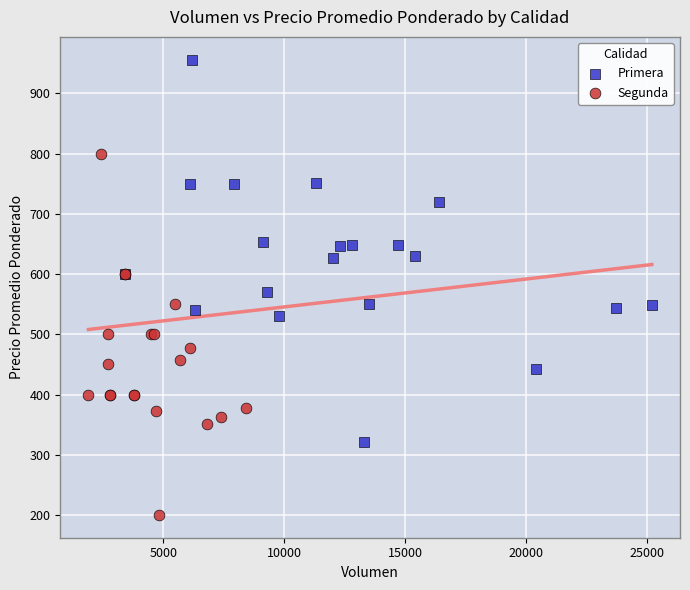

Which series contains the highest Y value?

Primera